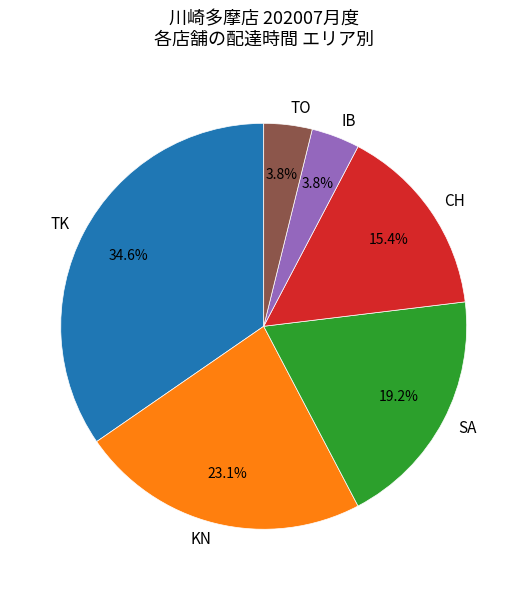

How much of the chart is everything except SA?

80.8%